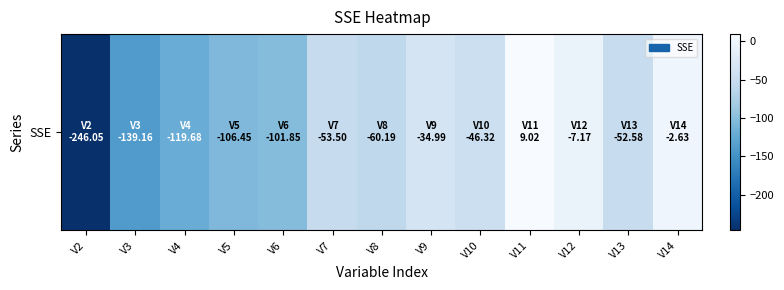

Where is the data nearest to the value -118?

V4